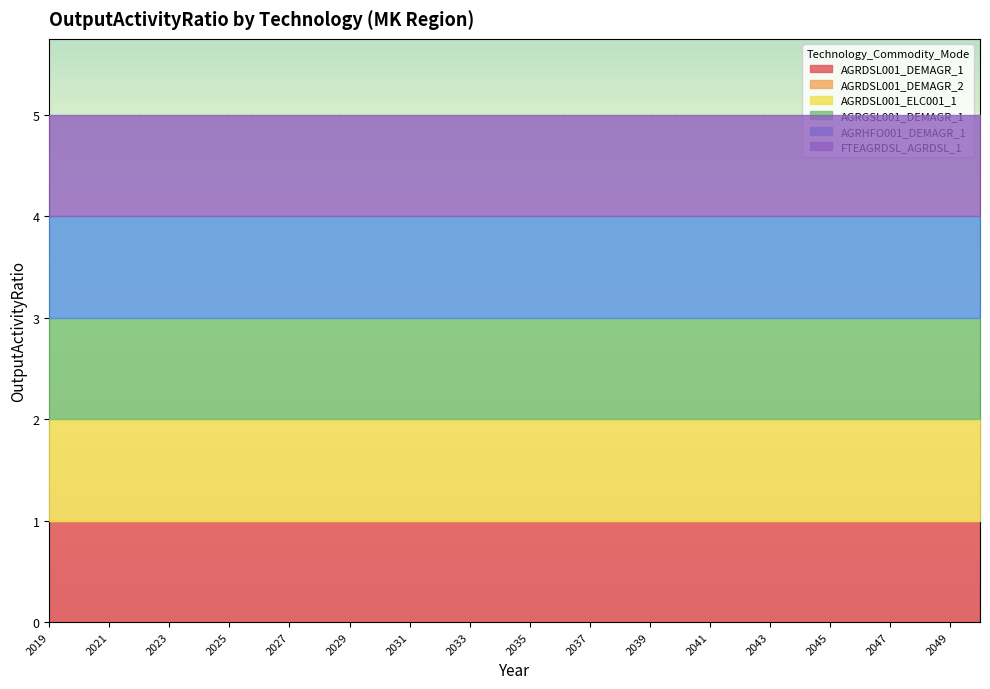

How many distinct data groups are displayed?

6